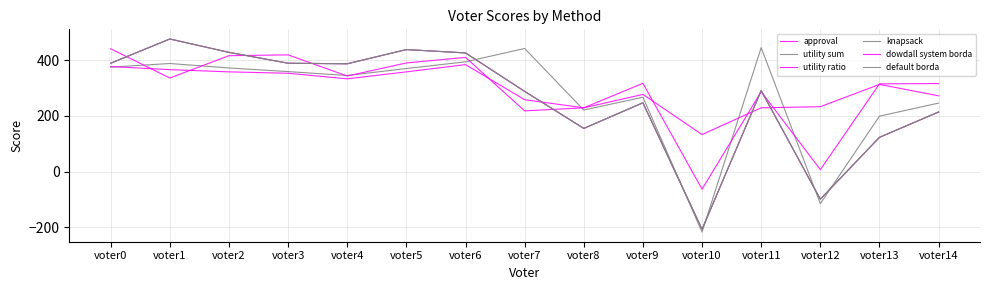

Is it true that approval equals 288 at voter7?

True